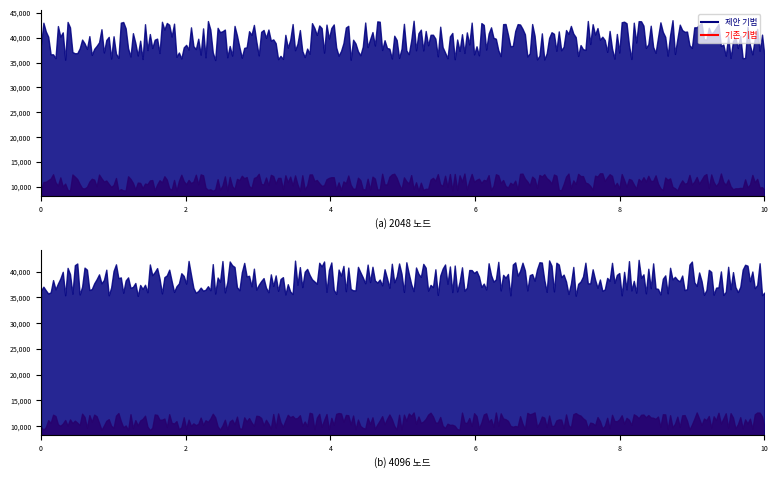

True or false: 제안 기법 and 기존 기법 cross at least once.

False